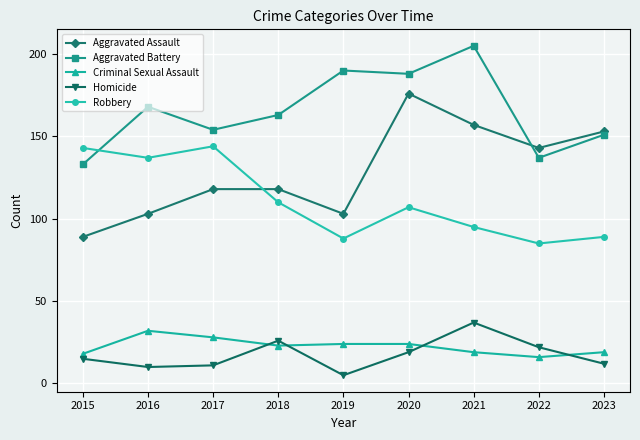

Which series has the largest total across all categories?

Aggravated Battery